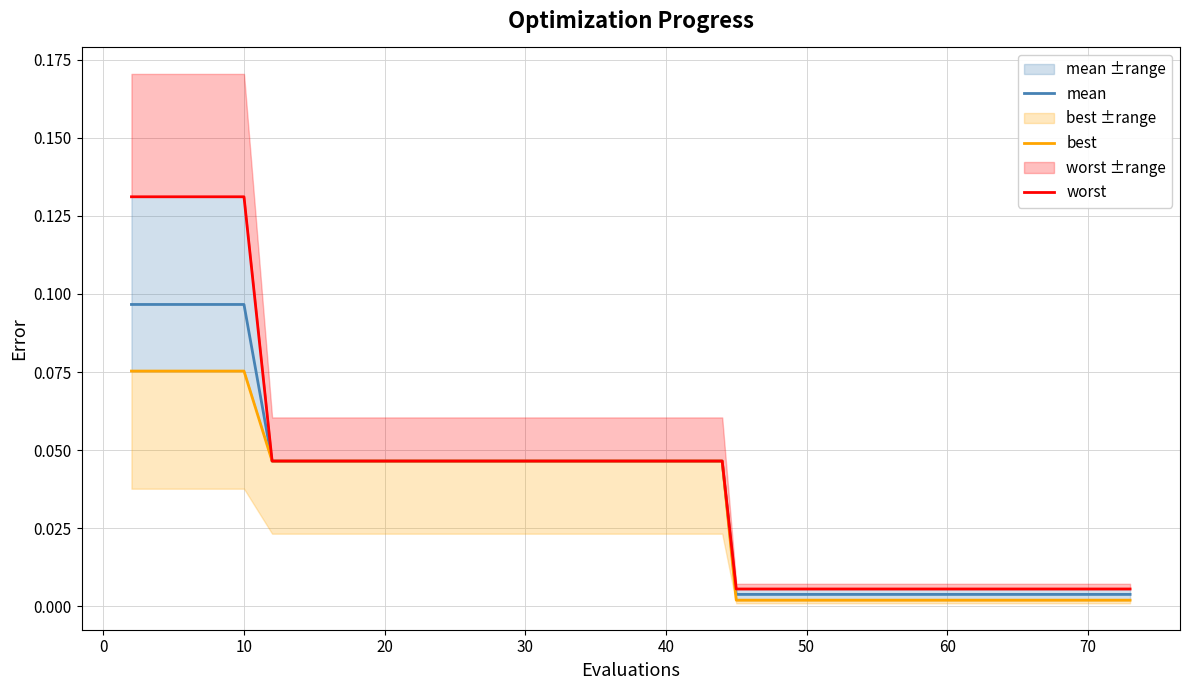

True or false: mean has more than 1 points higher than both neighbors.

False